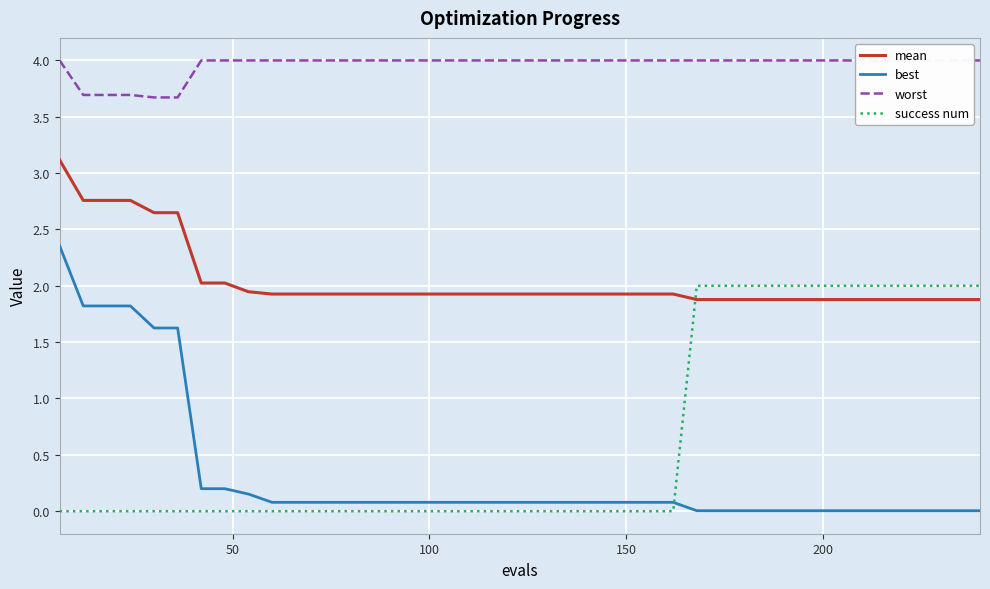

What is the highest value of the success num series?

2.0